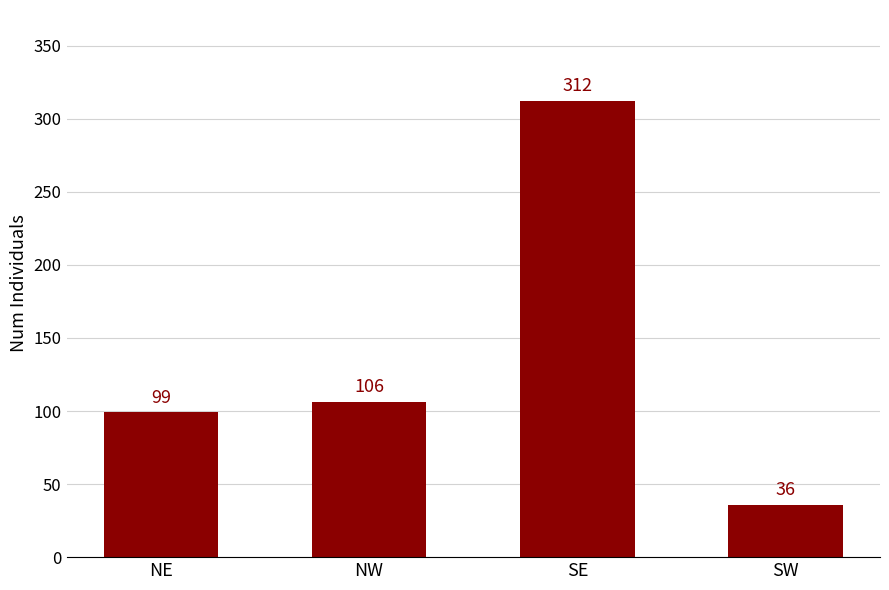

What is the ratio of the value at NW to the value at NE?

1.1